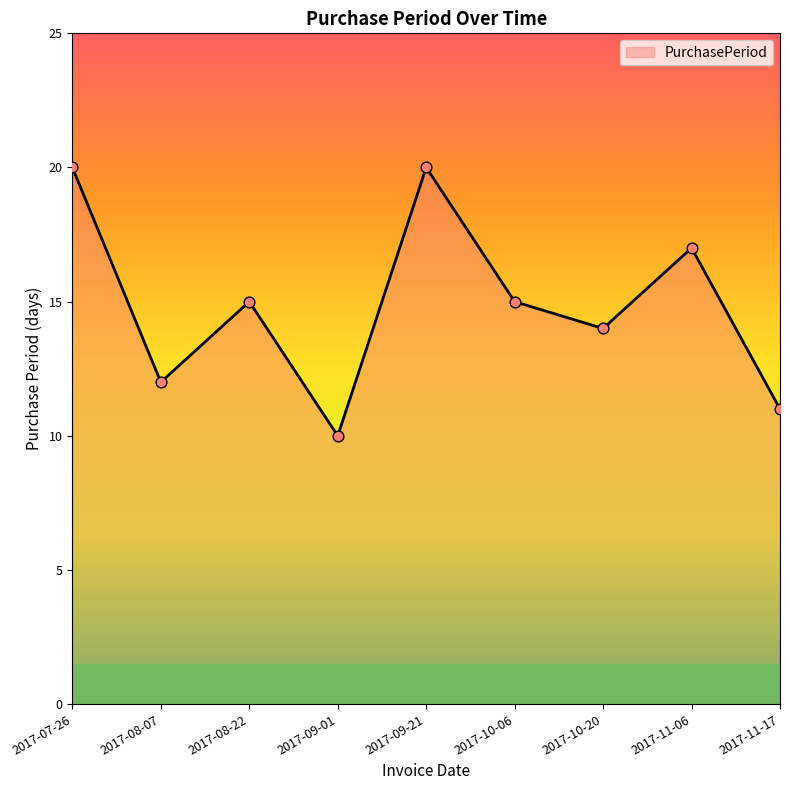

Which has a higher value, 2017-09-01 or 2017-11-06?

2017-11-06